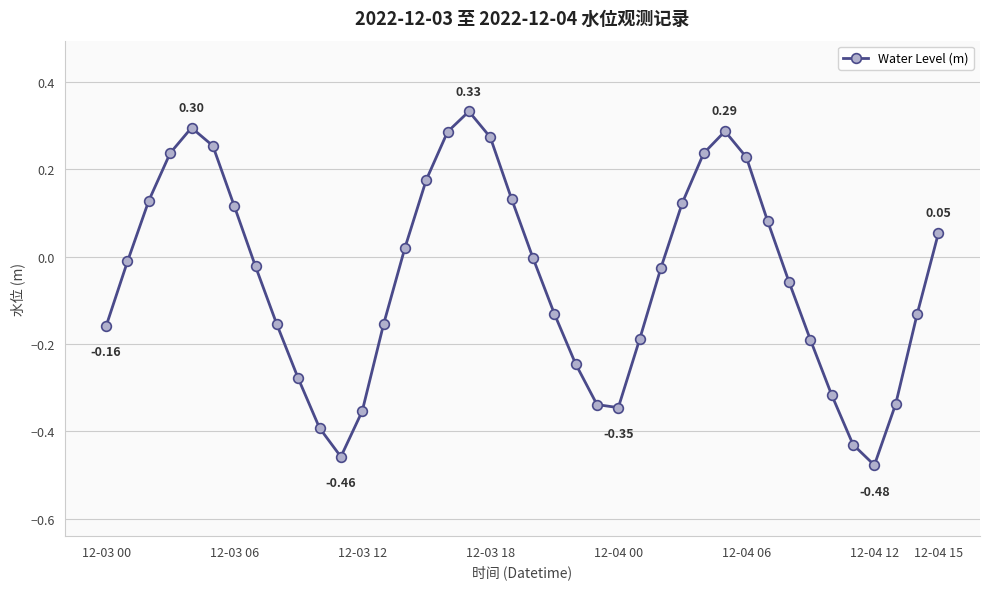

What is the sum of all values?

-1.9